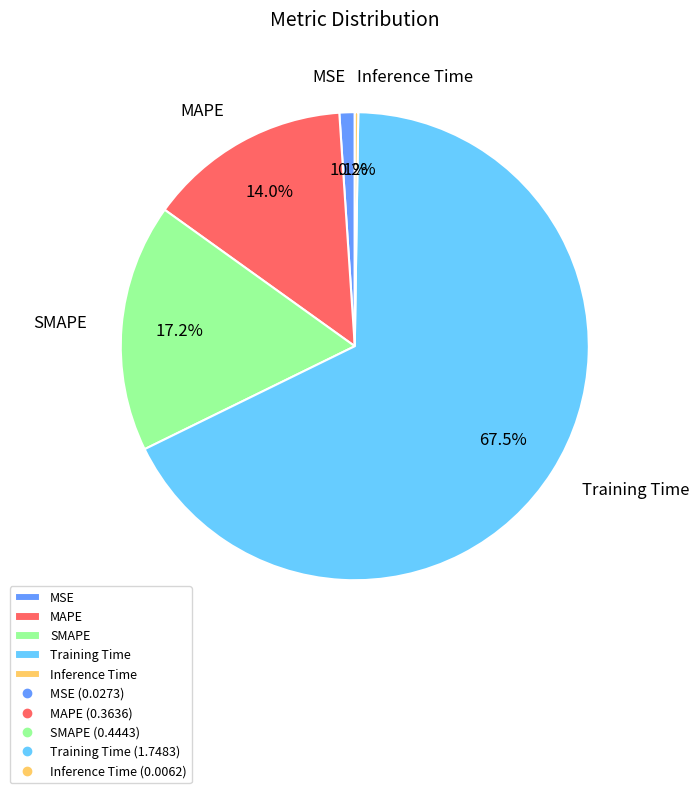

Between SMAPE and MSE, which is larger?

SMAPE